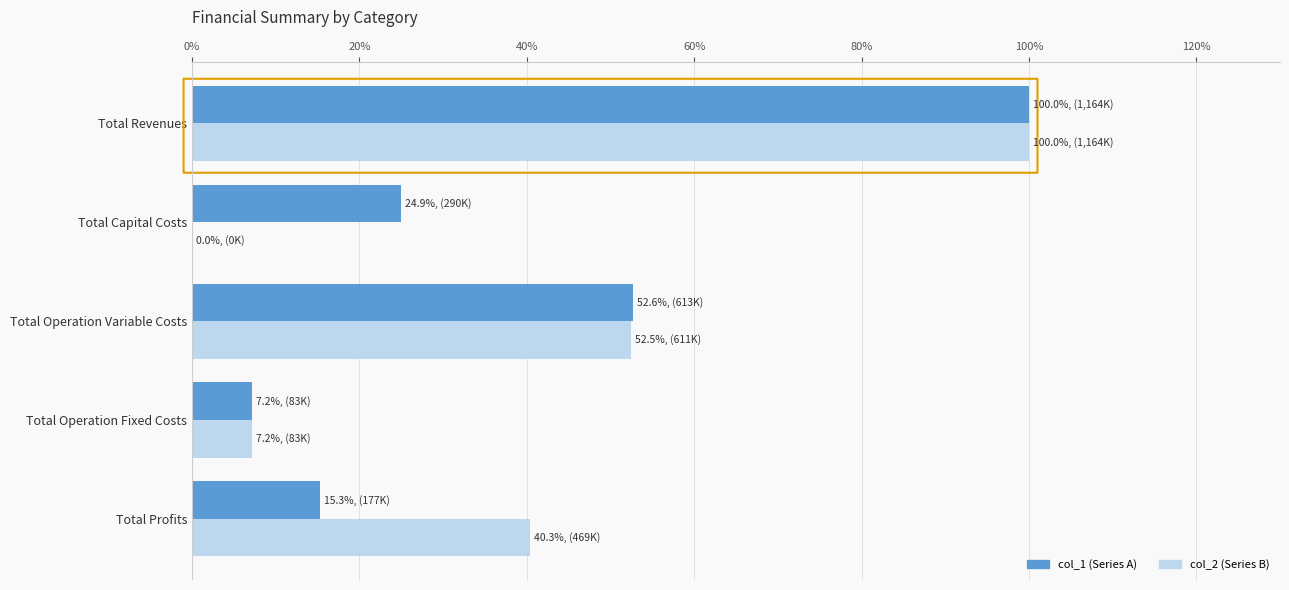

What is the maximum value shown in the chart?

100.0